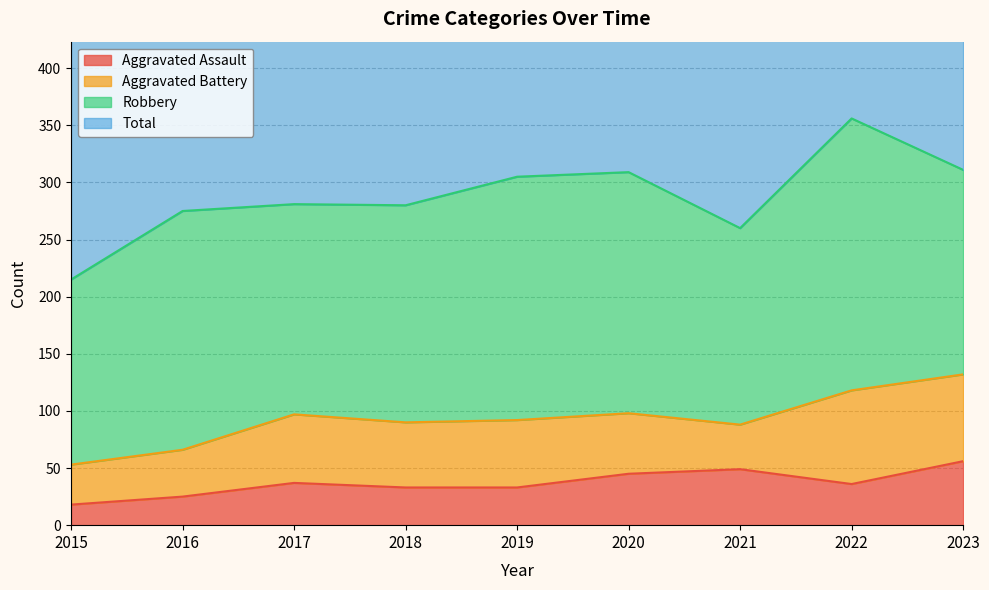

True or false: Total has a value of 884 at 2020.

False